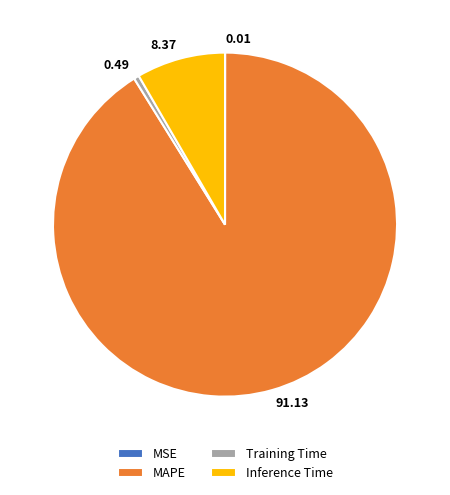

Which category has the biggest portion of the pie?

MAPE